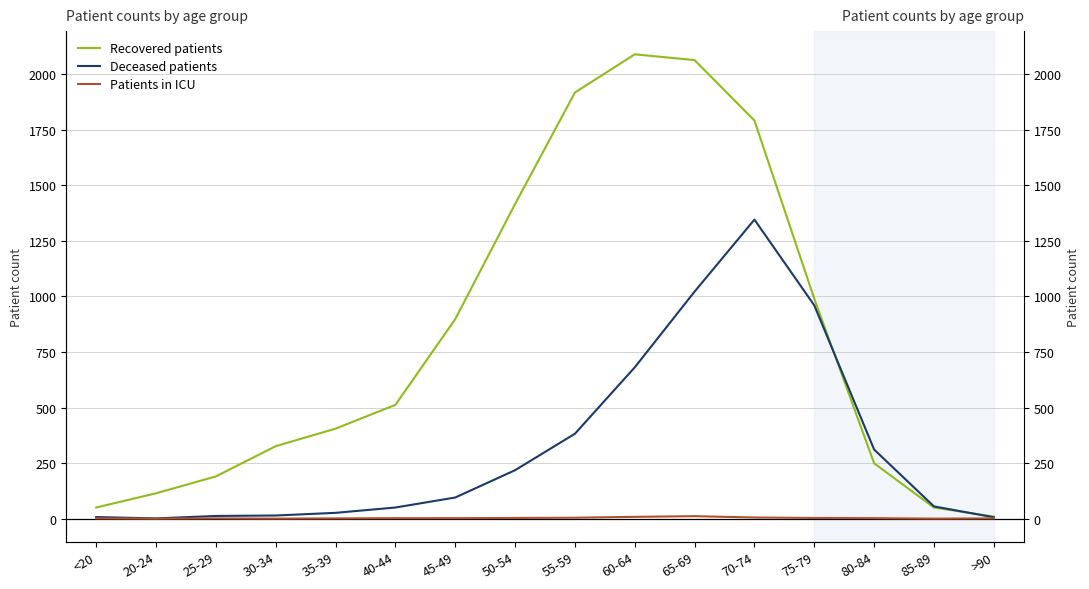

What is the difference between the highest and lowest values at <20?

49